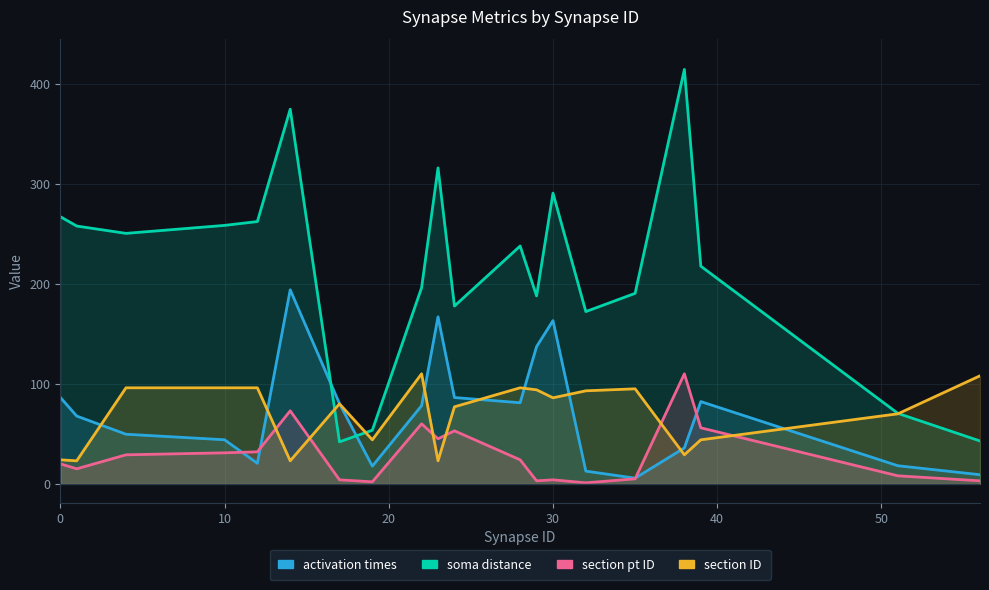

At which category is the sum across all series the highest?

14